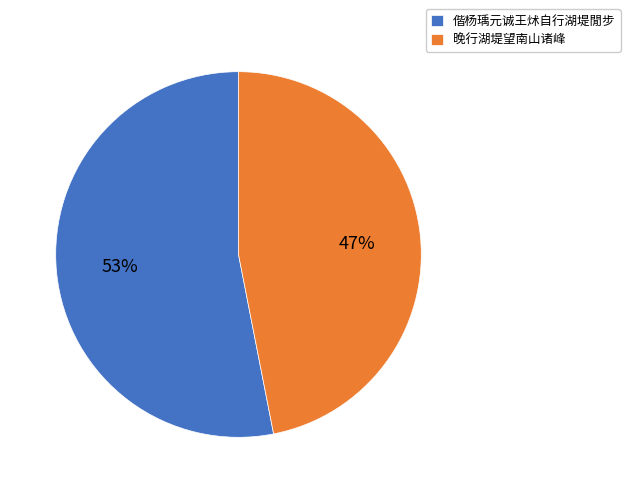

What percentage is the 晚行湖堤望南山诸峰 slice, to the nearest percent?

47%